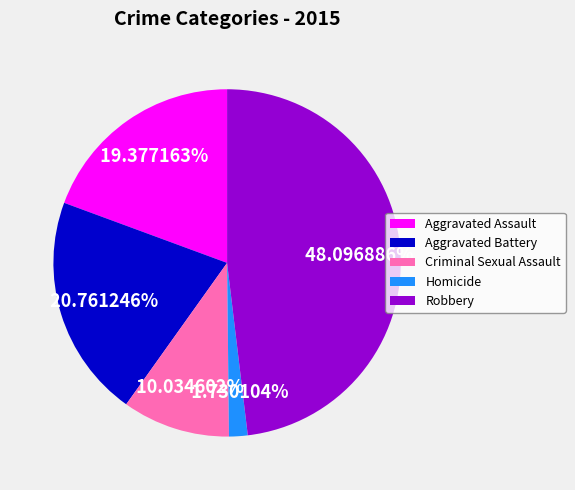

What is the smallest slice in the pie chart?

Homicide